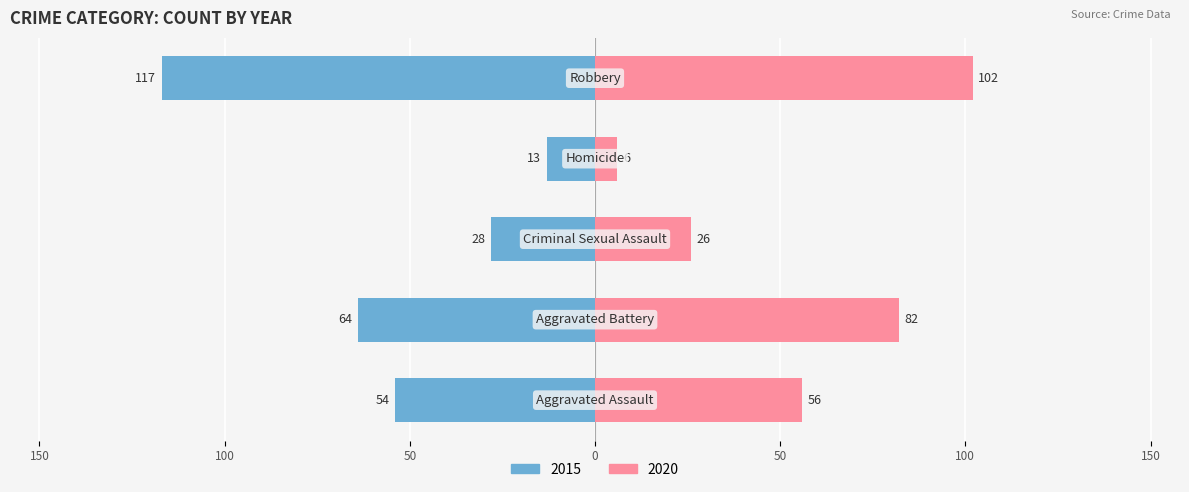

Which series has the largest range (max minus min)?

2015